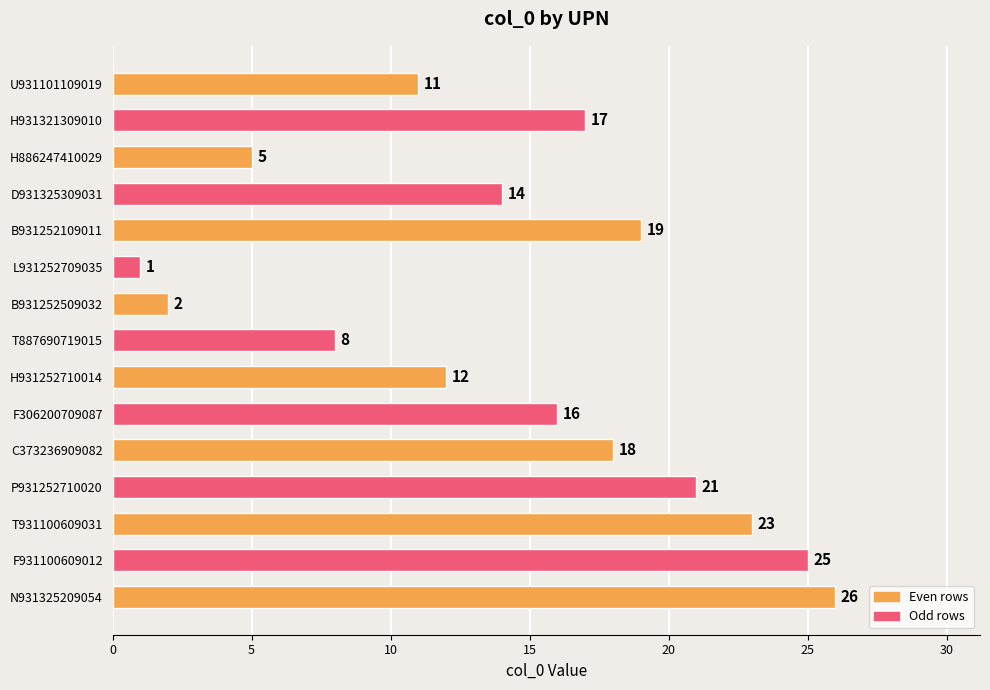

Reading bottom to top, what are all the values shown in this chart?

26	25	23	21	18	16	12	8	2	1	19	14	5	17	11